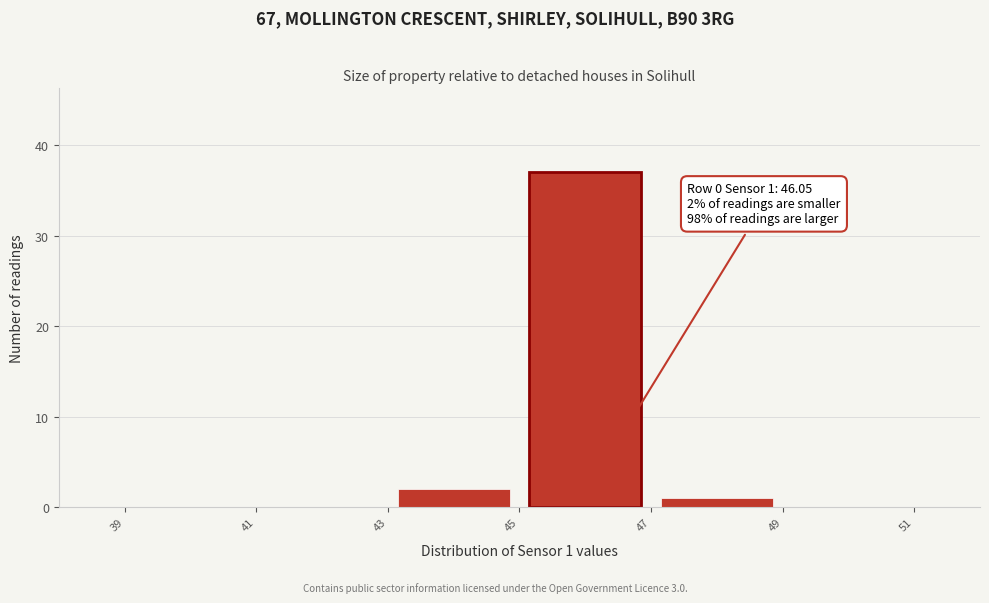

Over which range of the x-axis is the bar tallest?

45 to 47